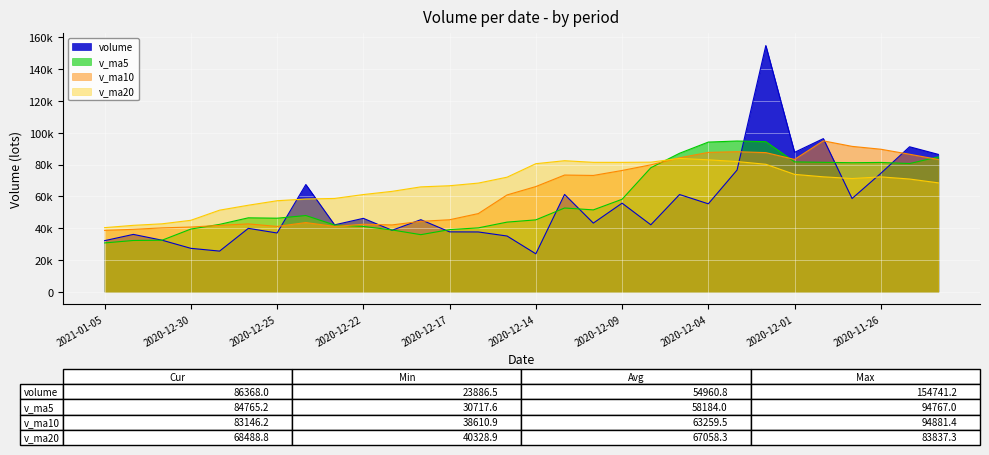

What is the average value of the volume series?

54960.8